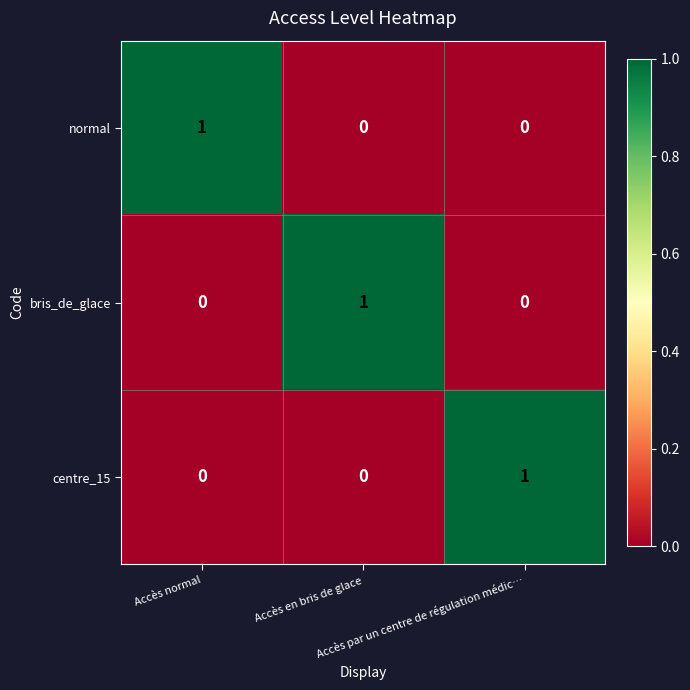

At how many categories does at least one series exceed 0?

3